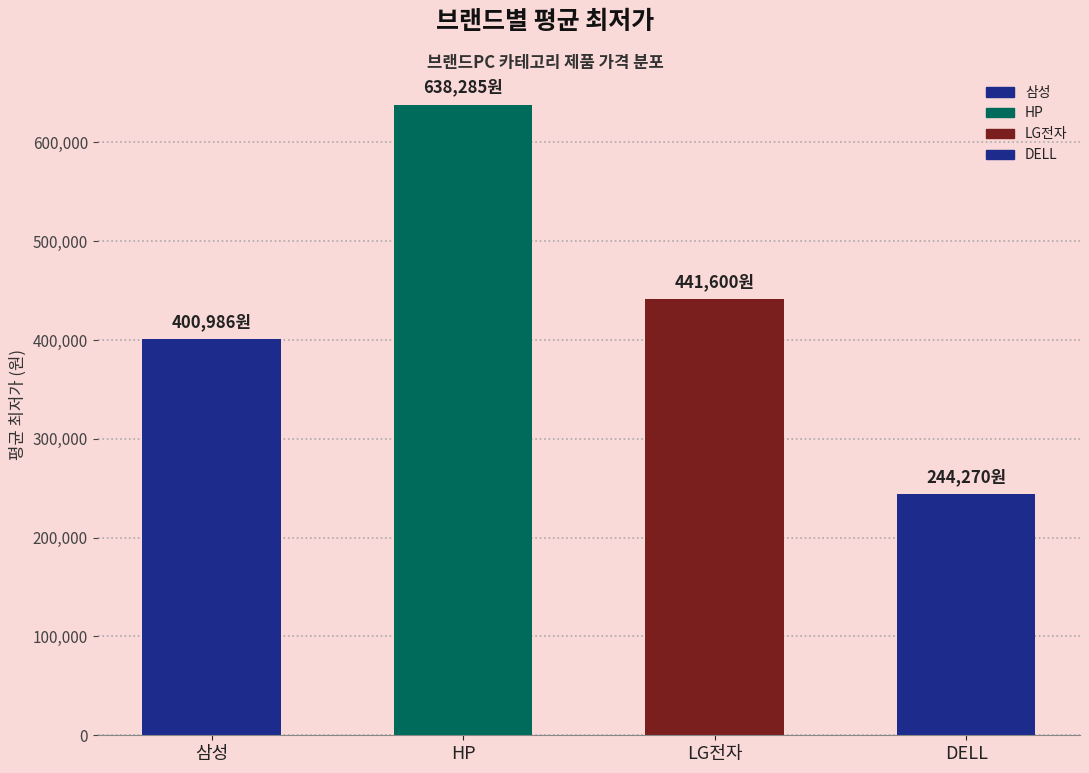

Rank the categories by value from lowest to highest.

DELL, 삼성, LG전자, HP